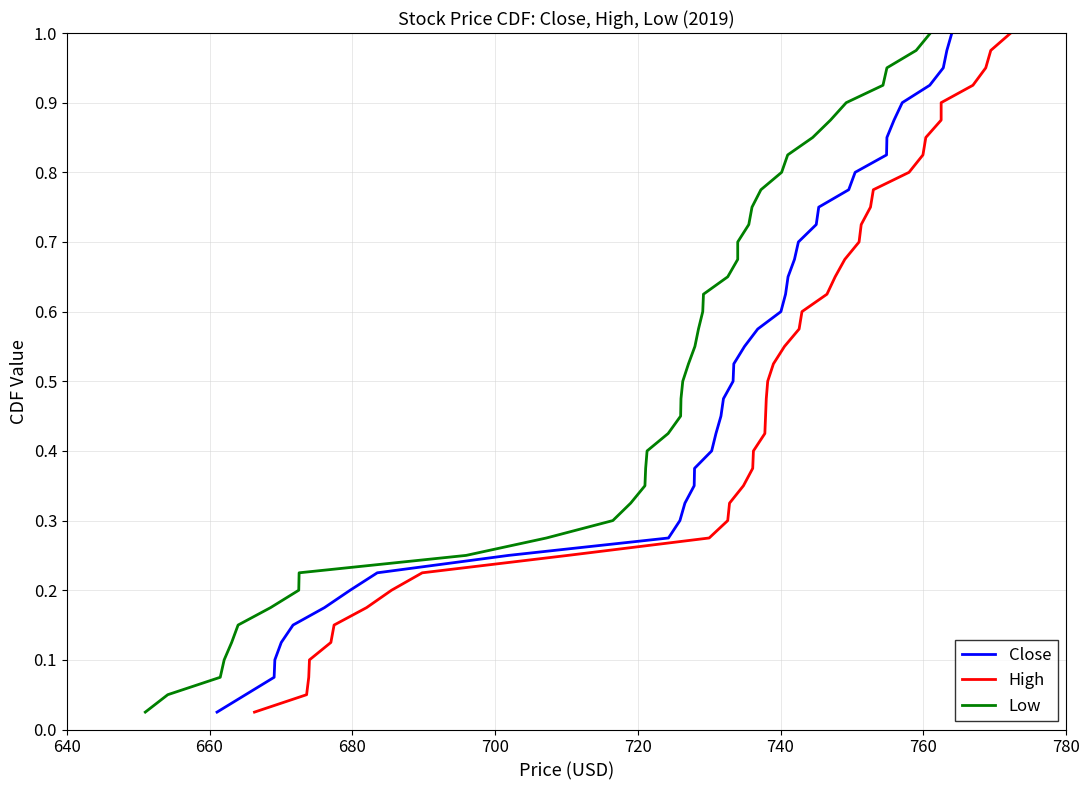

True or false: Low and High intersect in this chart.

False